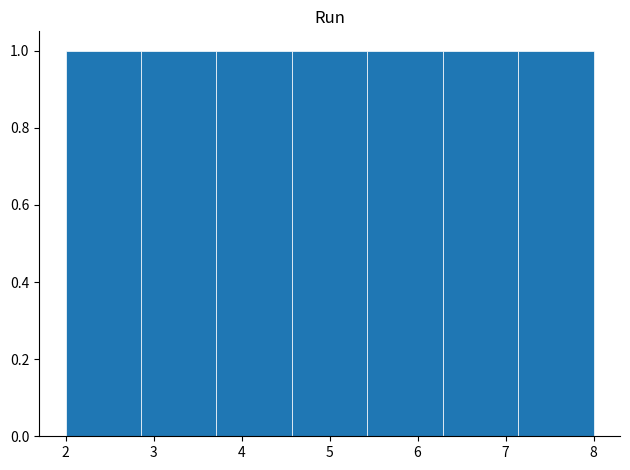

Reading left to right, transcribe this chart: for each bar, give the range it covers on the x-axis and its height. Neither the bar edges nor the heights are printed on the chart, so give them approximately, as read against the axes.

2.0 to 2.9: 1
2.9 to 3.7: 1
3.7 to 4.6: 1
4.6 to 5.4: 1
5.4 to 6.3: 1
6.3 to 7.1: 1
7.1 to 8.0: 1